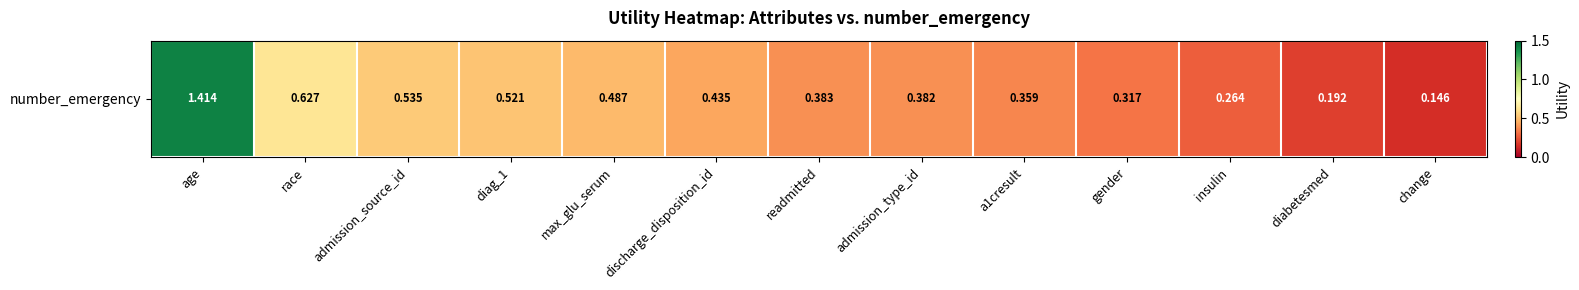

Rank the categories by value from highest to lowest.

age, race, admission_source_id, diag_1, max_glu_serum, discharge_disposition_id, readmitted, admission_type_id, a1cresult, gender, insulin, diabetesmed, change